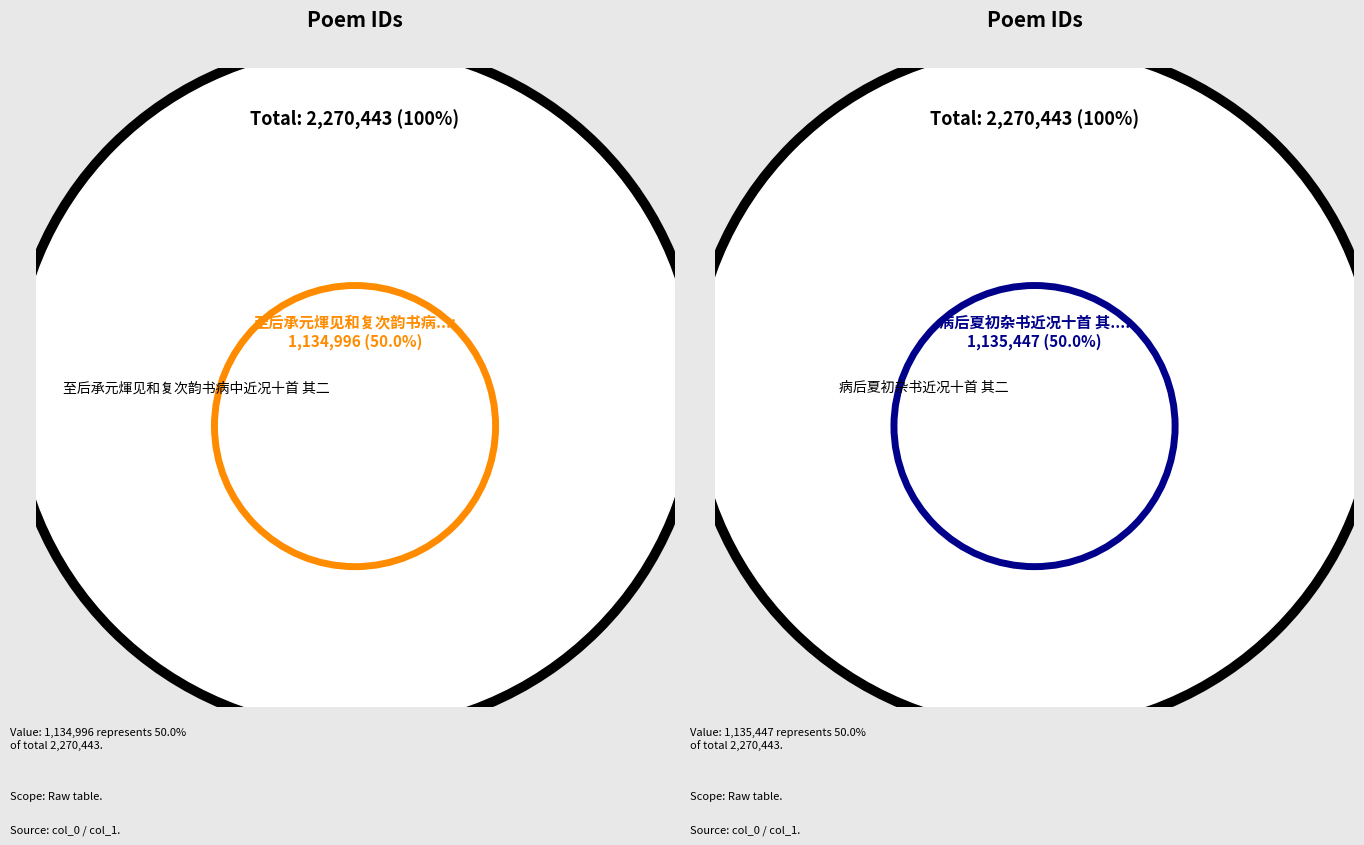

What is the largest slice in the pie chart?

病后夏初杂书近况十首 其二